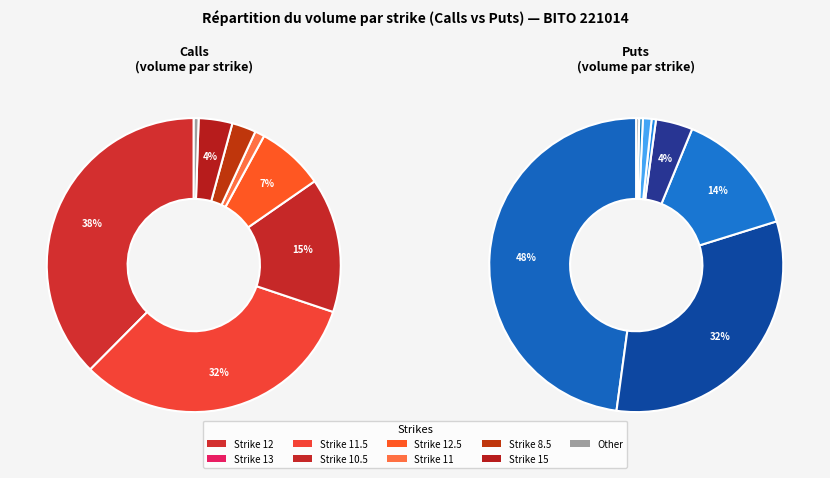

What percentage is the 12 slice, to the nearest percent?

38%